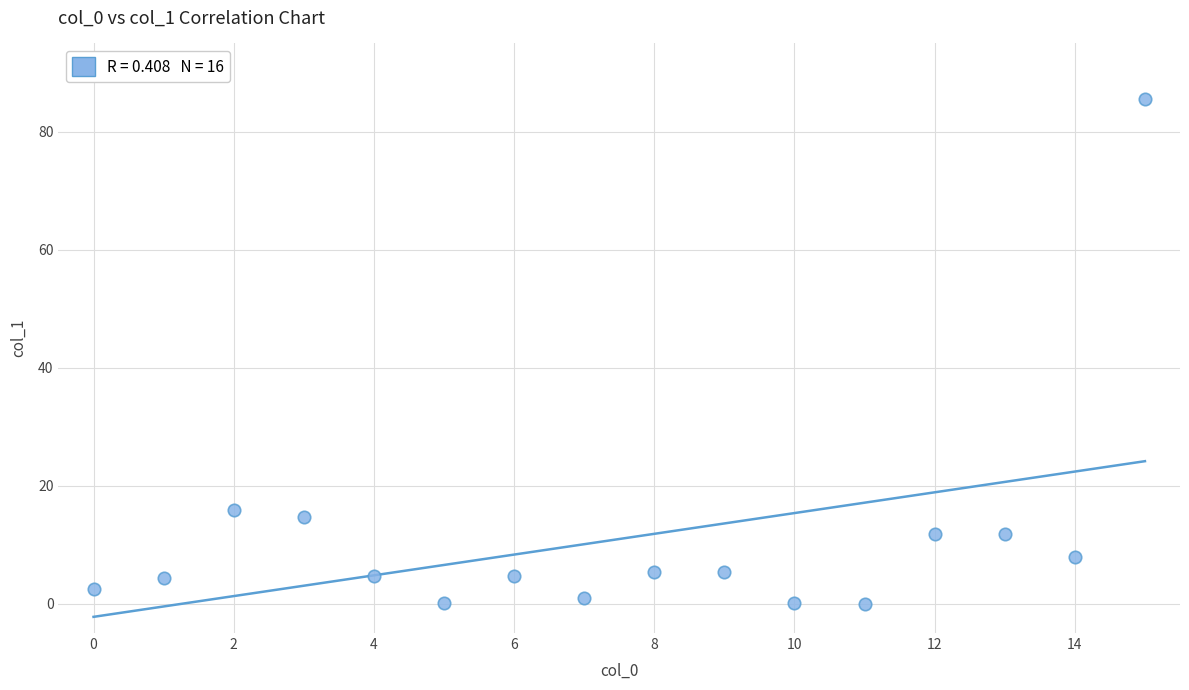

What is the range of Y values (max minus min)?

85.6